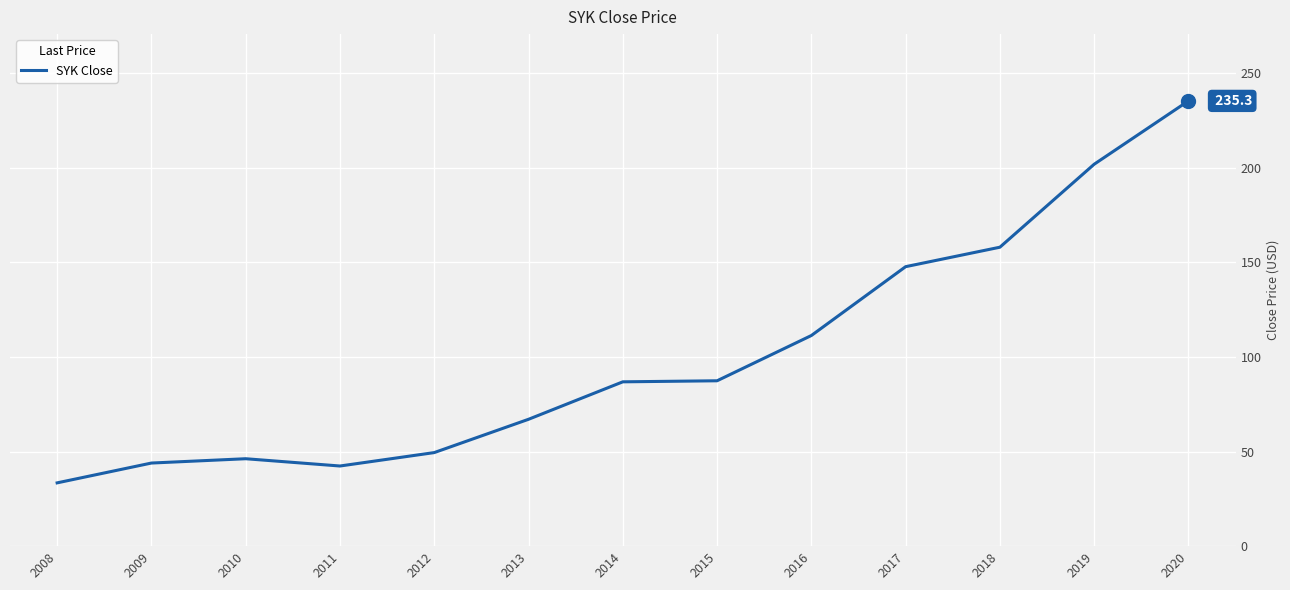

The chart shows a value of 14.5 at 2009. True or false?

False